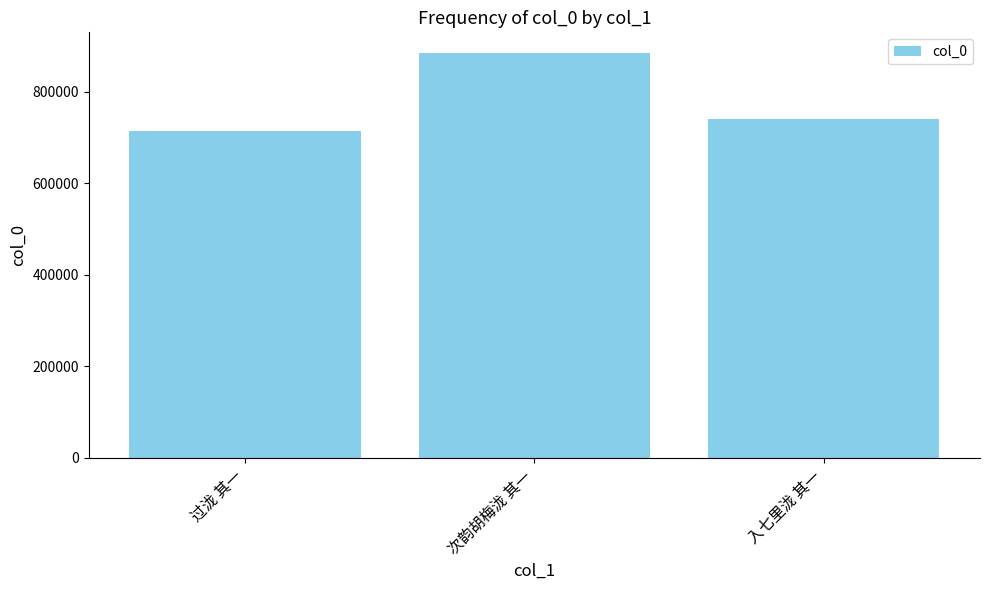

How many data points does each series have?

3